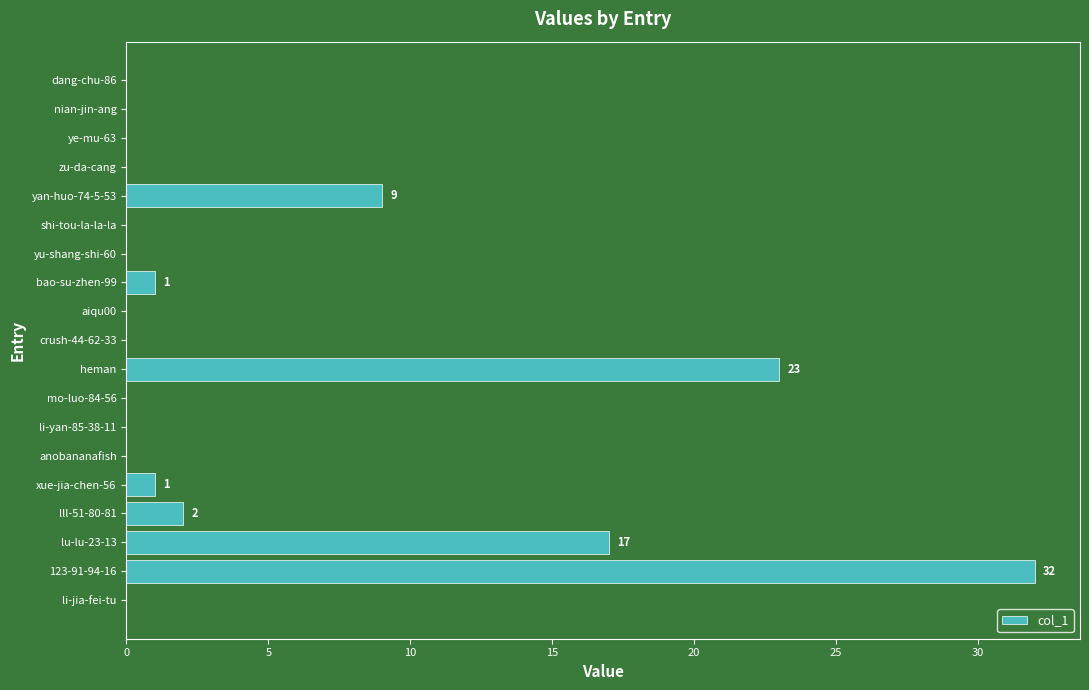

Reading bottom to top, list all the values displayed in this chart.

li-jia-fei-tu=0	123-91-94-16=32	lu-lu-23-13=17	lll-51-80-81=2	xue-jia-chen-56=1	anobananafish=0	li-yan-85-38-11=0	mo-luo-84-56=0	heman=23	crush-44-62-33=0	aiqu00=0	bao-su-zhen-99=1	yu-shang-shi-60=0	shi-tou-la-la-la=0	yan-huo-74-5-53=9	zu-da-cang=0	ye-mu-63=0	nian-jin-ang=0	dang-chu-86=0